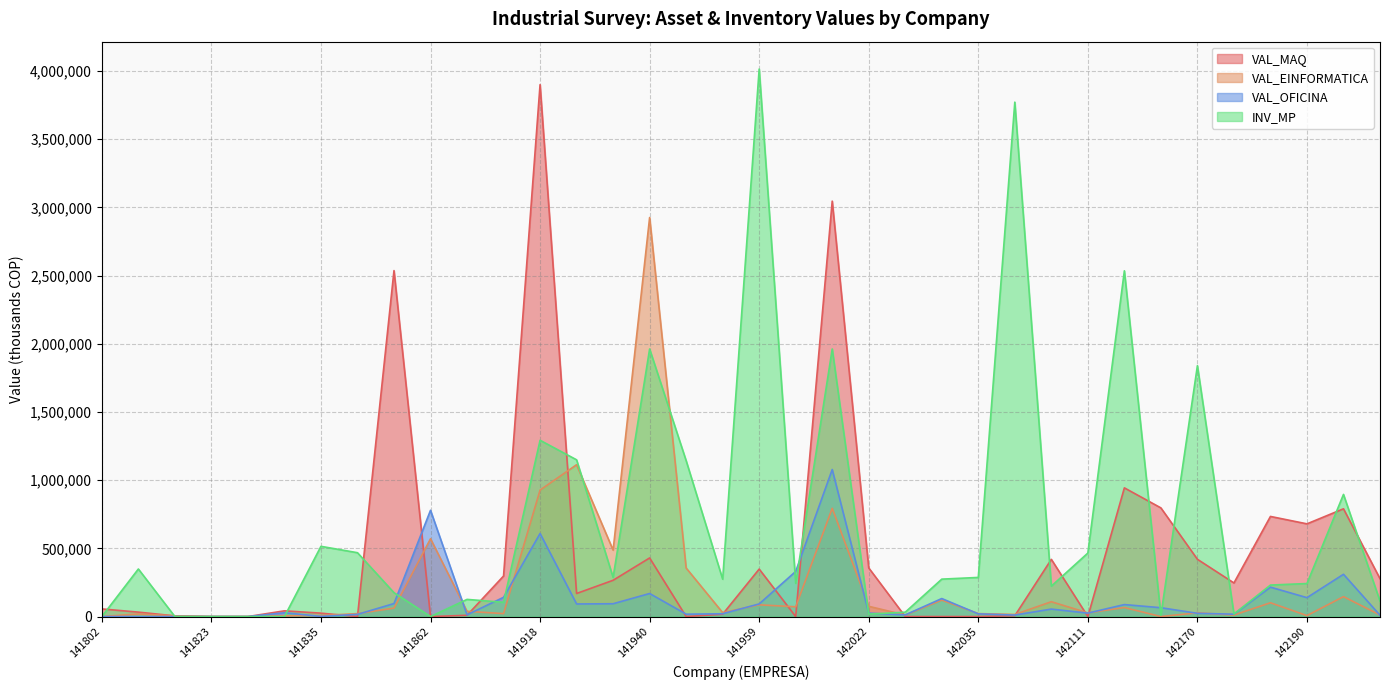

How many intersections are there between VAL_EINFORMATICA and VAL_OFICINA?

13